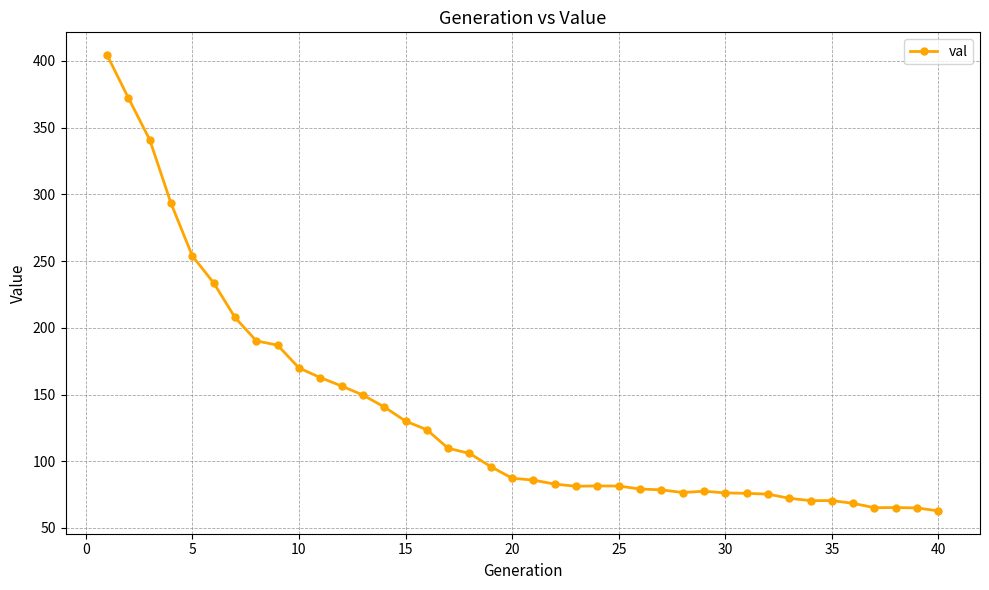

True or false: the data has more than 0 interior local peaks.

True